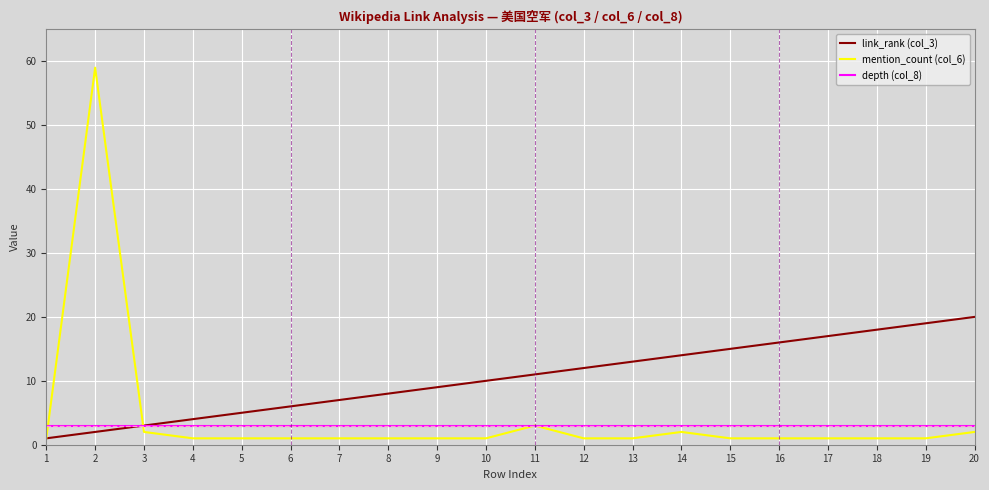

Does the chart have visible grid lines?

Yes